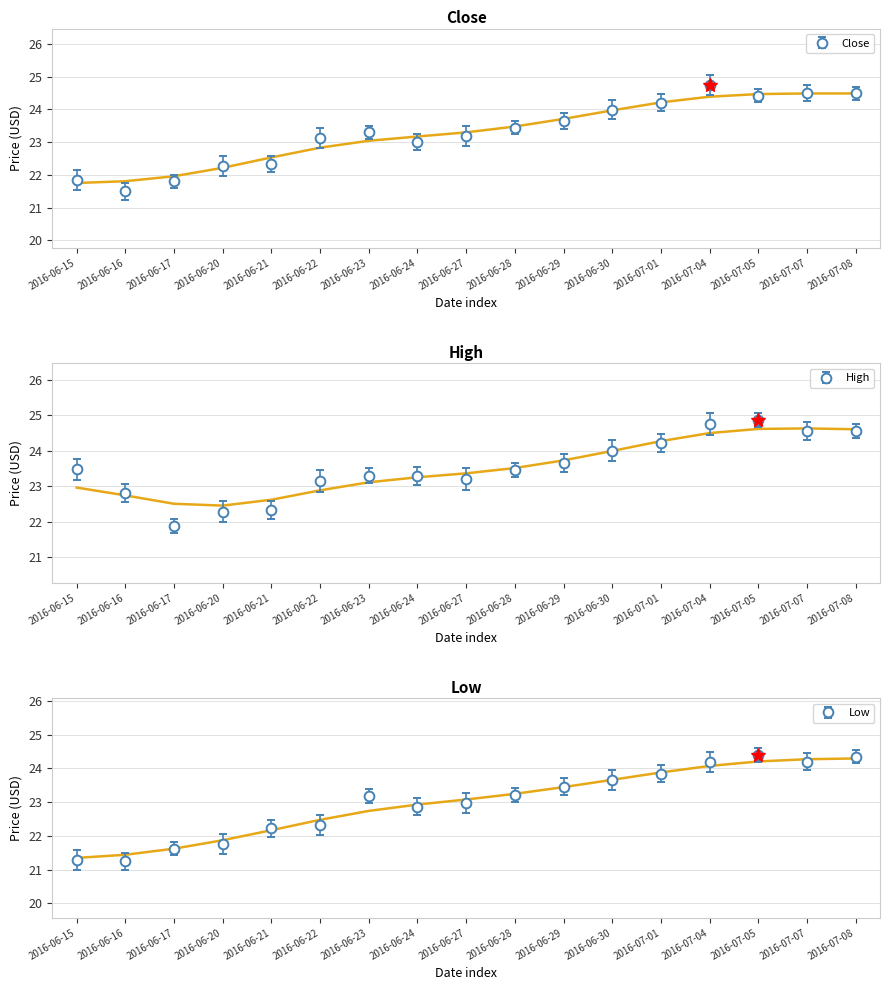

What is the label of the 3rd point from the left?

2016-06-17